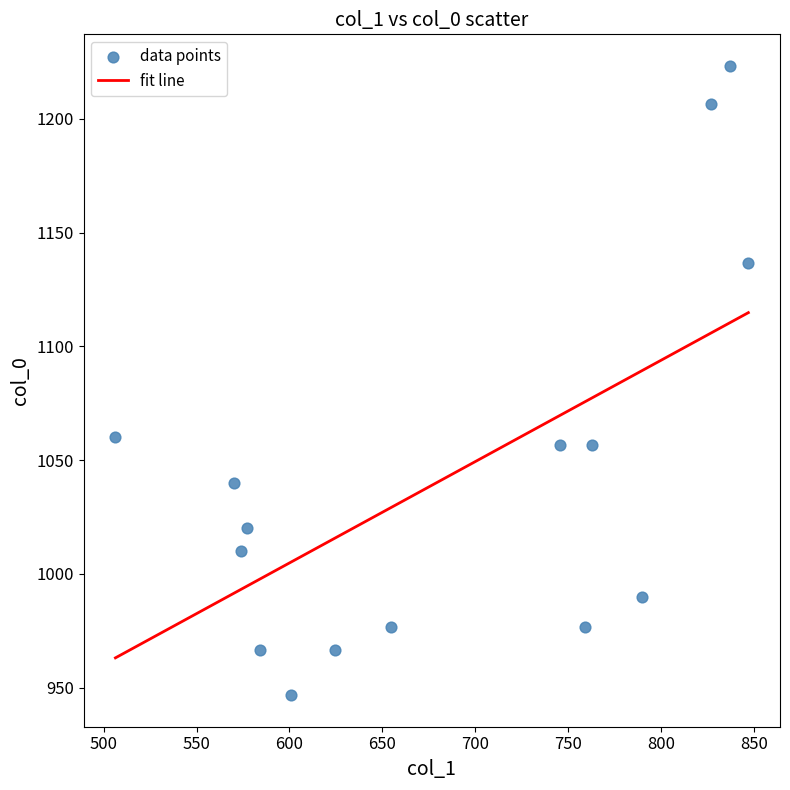

What is the range of X values (max minus min)?

340.9